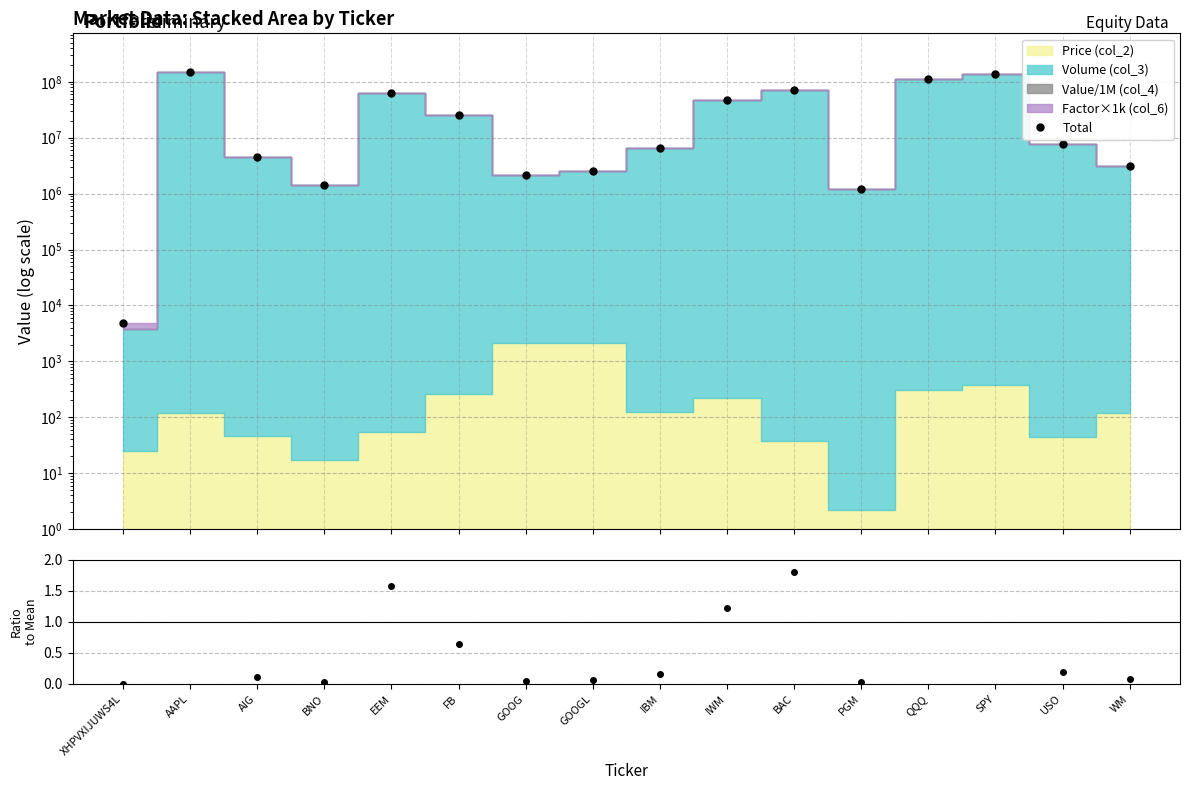

Where is the first local maximum?

AAPL